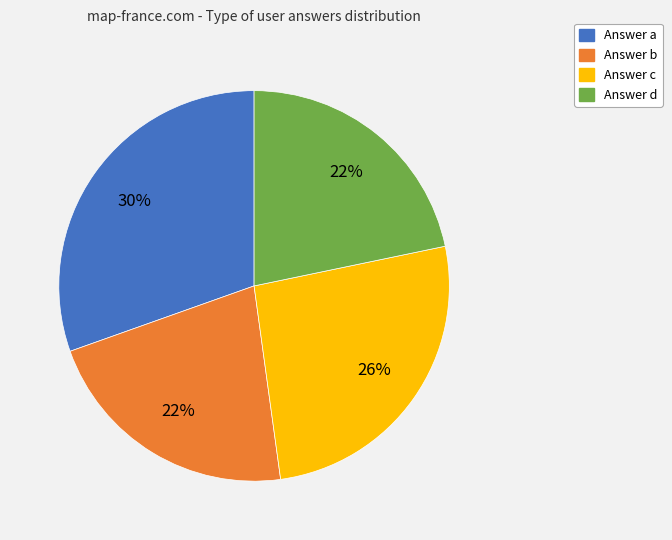

To the nearest percent, what is the average slice percentage?

25%